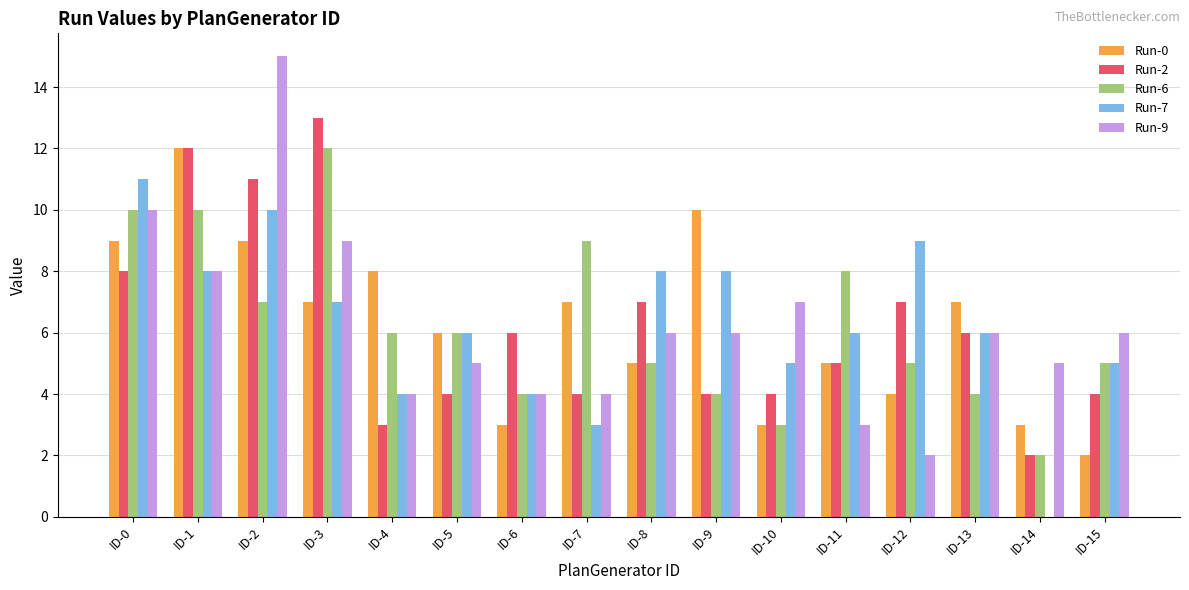

Reading left to right, extract all data points from this chart.

Run-0: 9	12	9	7	8	6	3	7	5	10	3	5	4	7	3	2
Run-2: 8	12	11	13	3	4	6	4	7	4	4	5	7	6	2	4
Run-6: 10	10	7	12	6	6	4	9	5	4	3	8	5	4	2	5
Run-7: 11	8	10	7	4	6	4	3	8	8	5	6	9	6	0	5
Run-9: 10	8	15	9	4	5	4	4	6	6	7	3	2	6	5	6